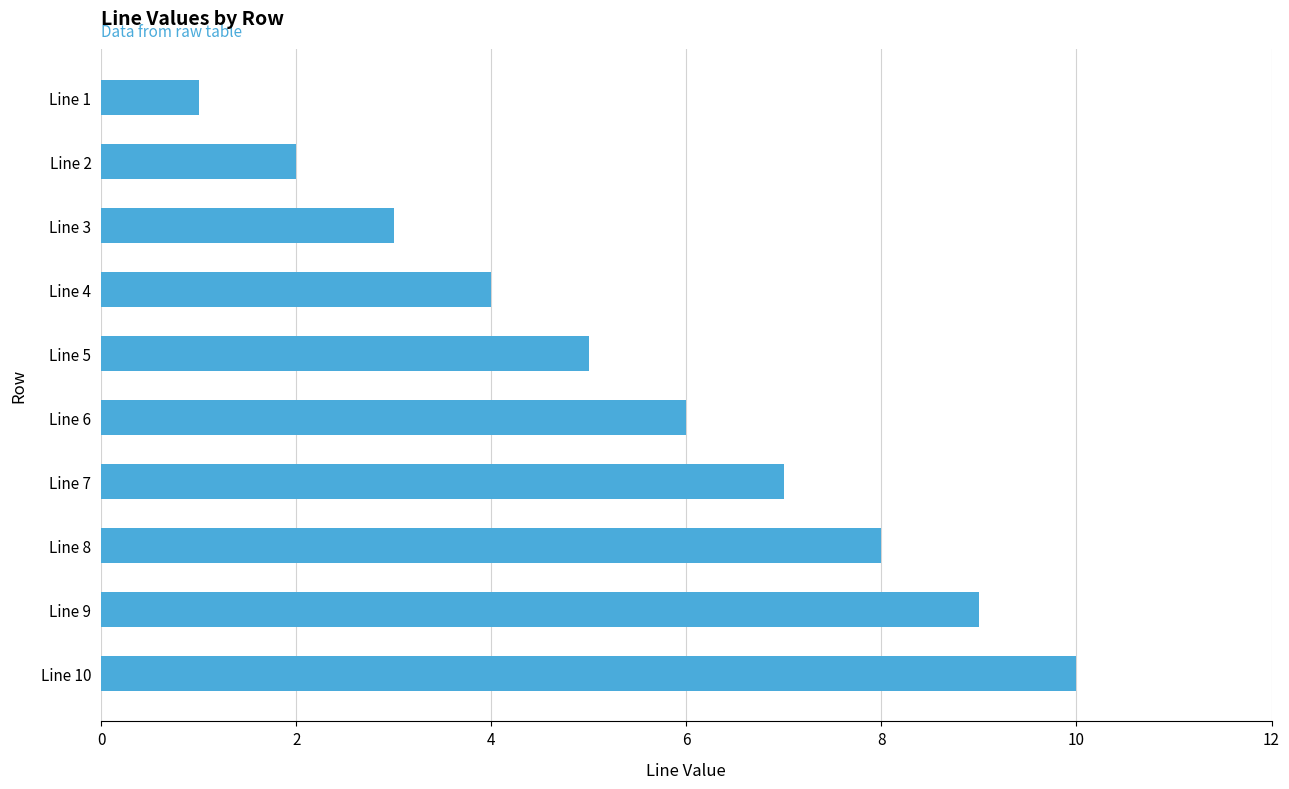

Is it true that the value at Line 9 is 16?

False